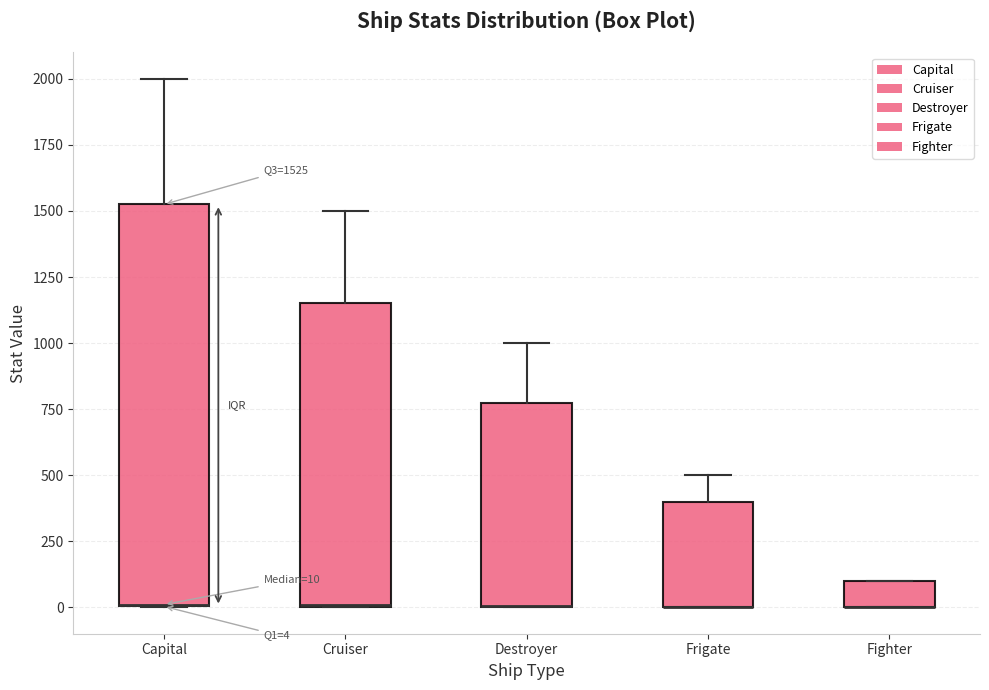

Comparing the boxes themselves (not the whiskers), which one is the tallest?

Capital